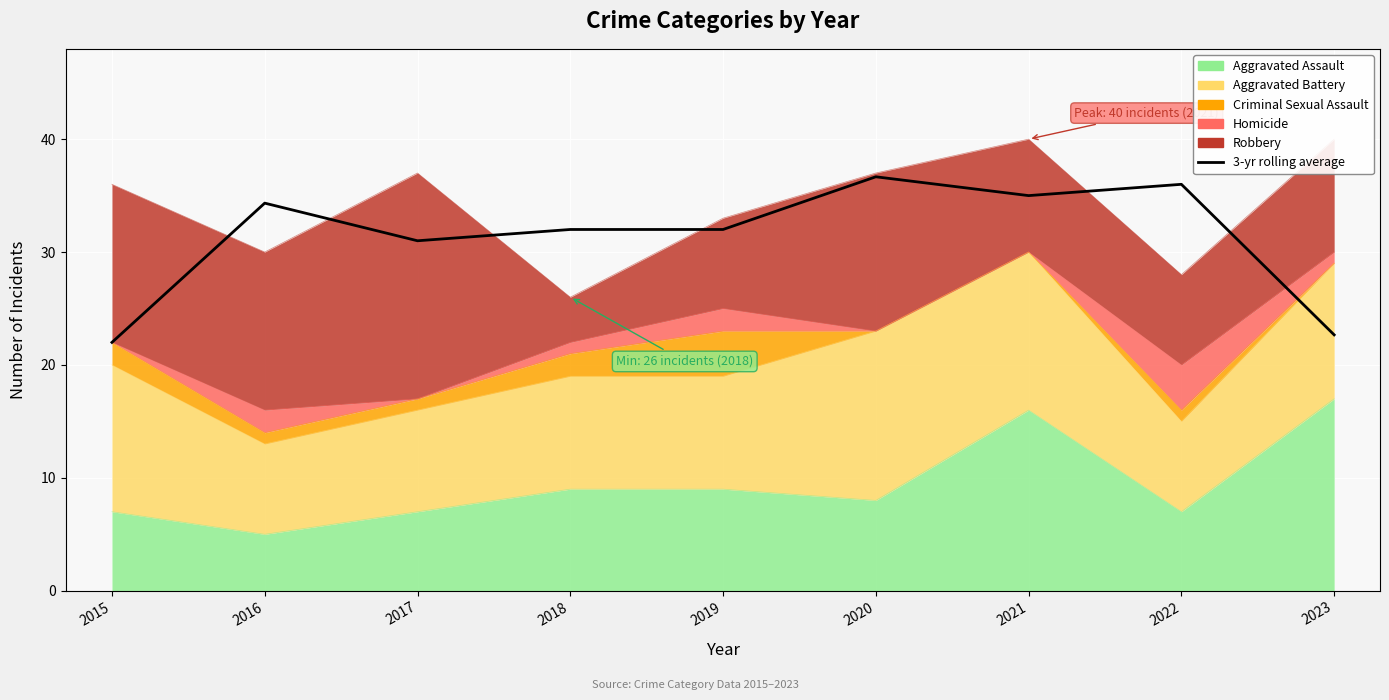

Reading left to right, what are all the values shown in this chart?

22.0	34.3	31.0	32.0	32.0	36.7	35.0	36.0	22.7